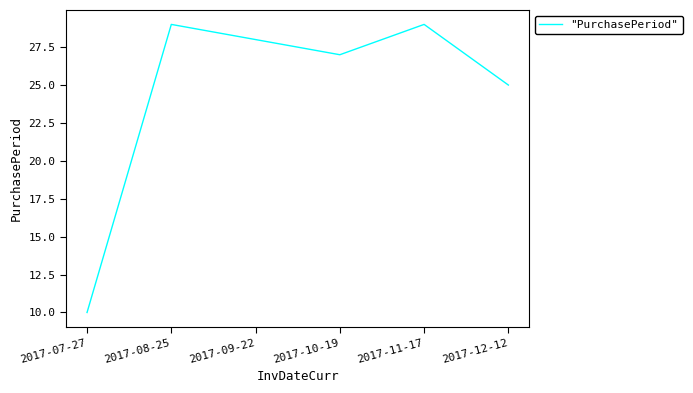

Reading left to right, extract all data points from this chart.

2017-07-27=10	2017-08-25=29	2017-09-22=28	2017-10-19=27	2017-11-17=29	2017-12-12=25